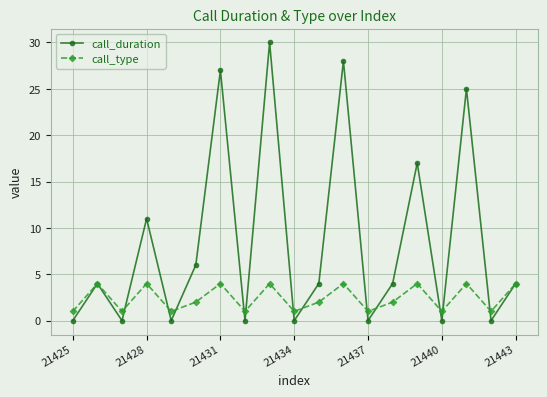

What is the maximum value for call_duration?

30